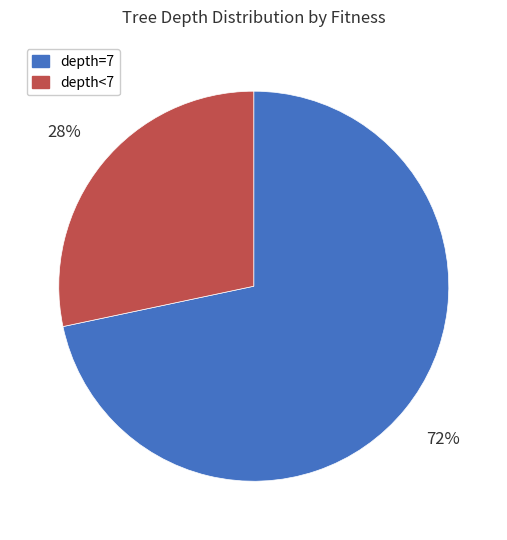

Does depth=7 account for over 50% of the chart?

Yes